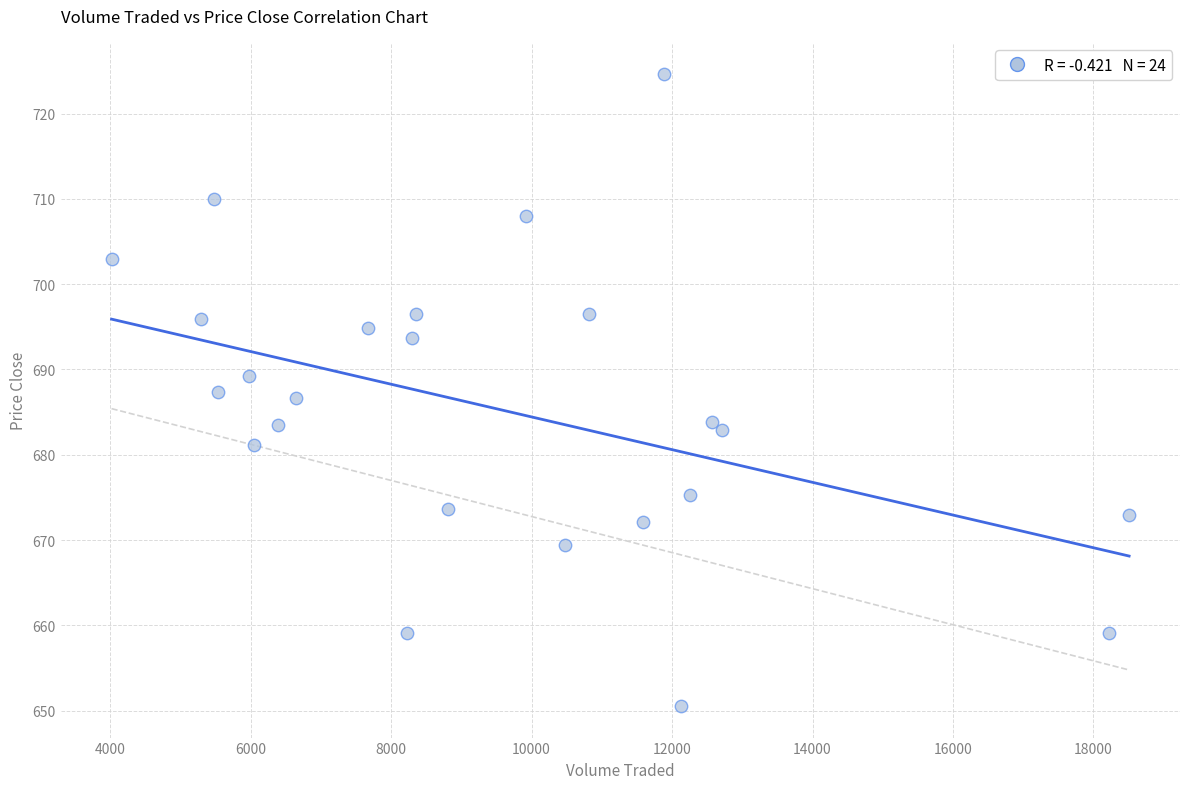

What is the range of Y values (max minus min)?

74.1